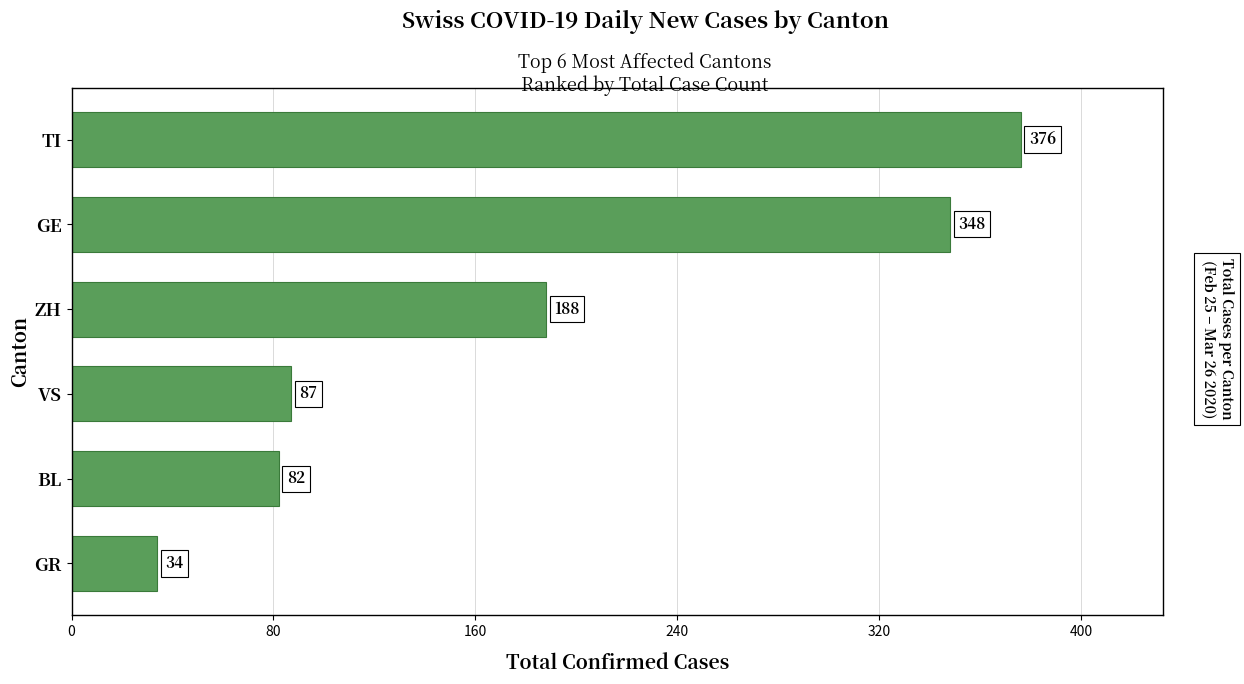

What is the label of the 4th bar from the top?

VS